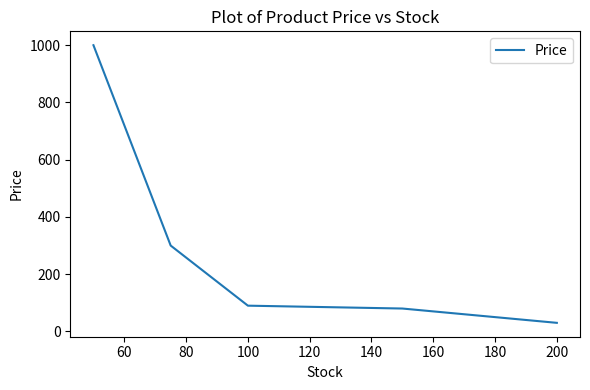

What is the difference between the second highest and minimum values?

270.0